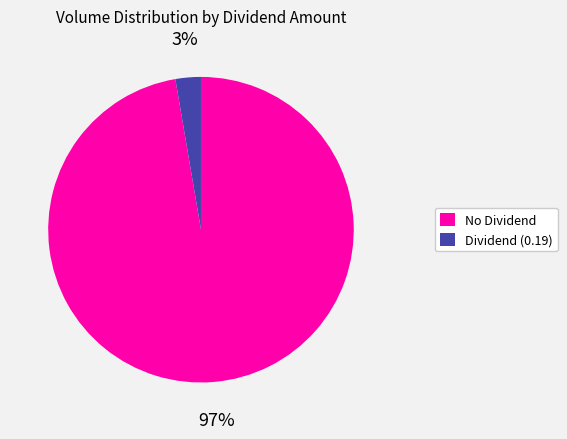

Is there any slice that represents more than half of the pie?

Yes